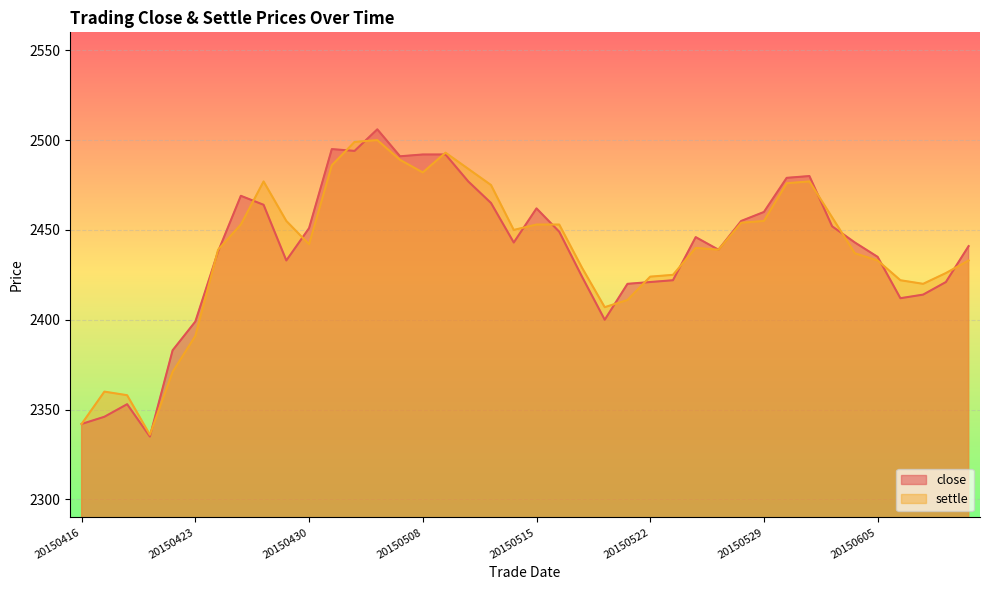

What is the value of the settle point at the 14th from the left?

2500